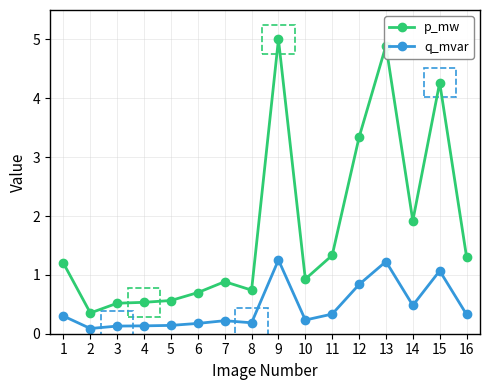

Reading right to left, what are all the values shown in this chart?

p_mw: 16=1.3	15=4.3	14=1.9	13=4.9	12=3.3	11=1.3	10=0.9	9=5.0	8=0.7	7=0.9	6=0.7	5=0.6	4=0.5	3=0.5	2=0.4	1=1.2
q_mvar: 16=0.3	15=1.1	14=0.5	13=1.2	12=0.8	11=0.3	10=0.2	9=1.3	8=0.2	7=0.2	6=0.2	5=0.1	4=0.1	3=0.1	2=0.1	1=0.3